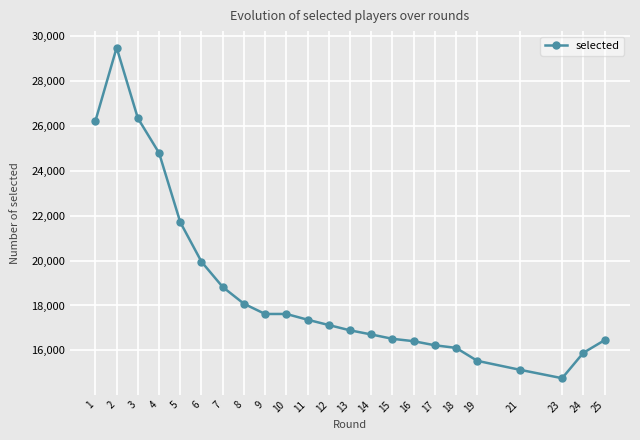

At which label is the value closest to 22124?

5